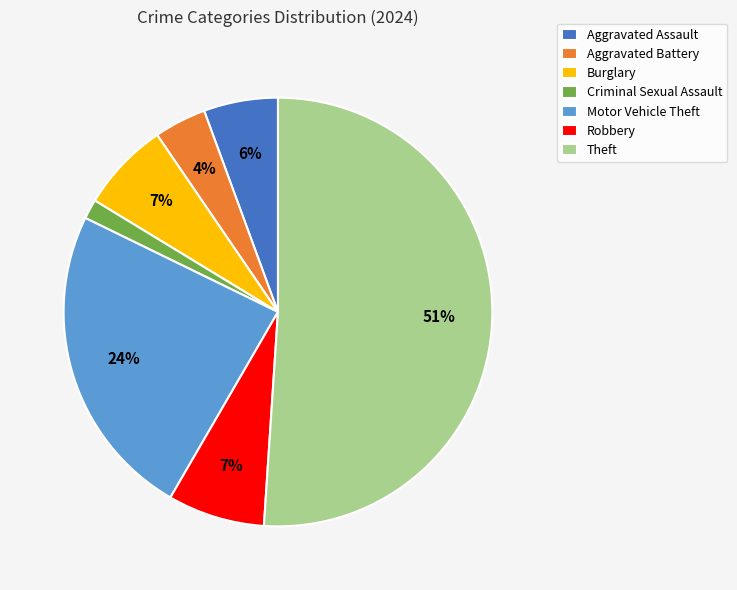

How many segments does this pie chart have?

7